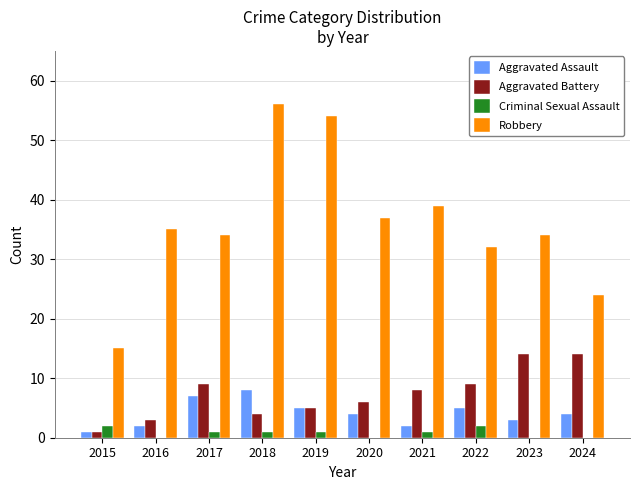

What is the spread (max minus min) of values at 2020?

37